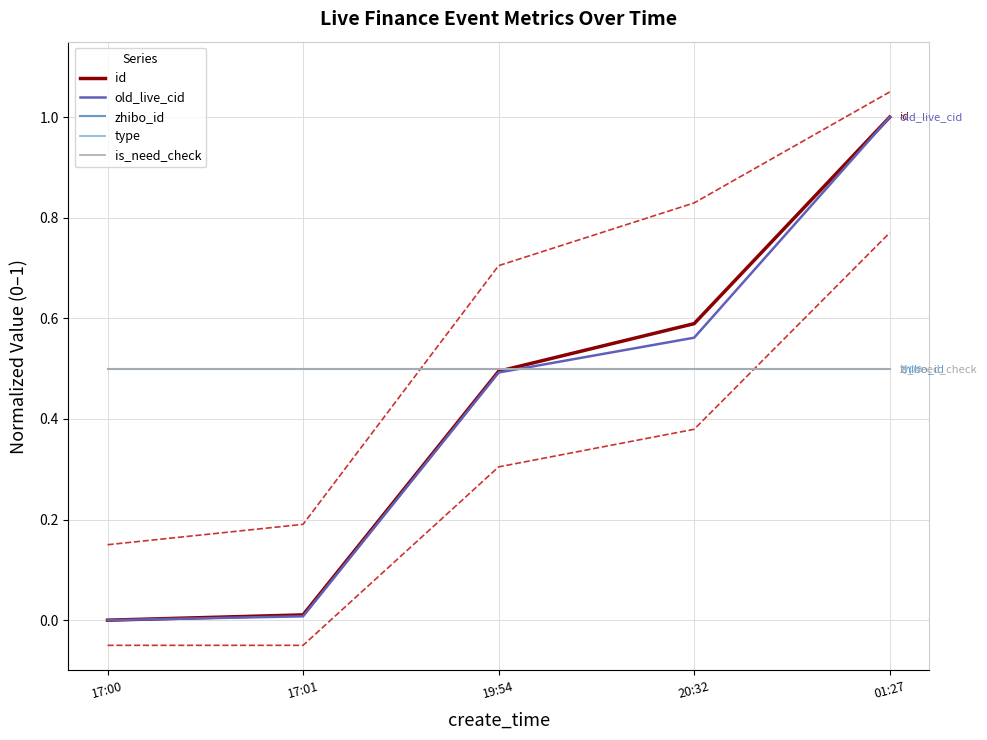

List the series in order of their peak value, lowest first.

zhibo_id, type, is_need_check, id, old_live_cid